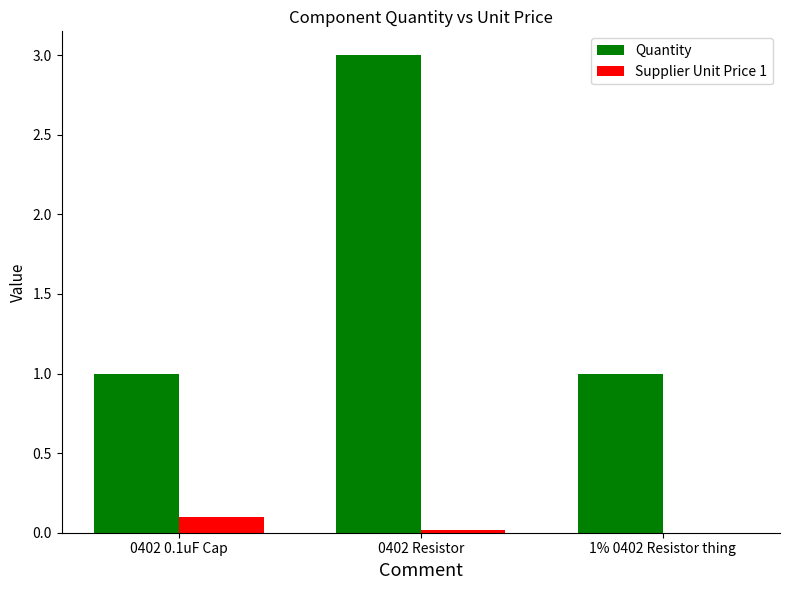

What are all the series names shown in the legend?

Quantity, Supplier Unit Price 1